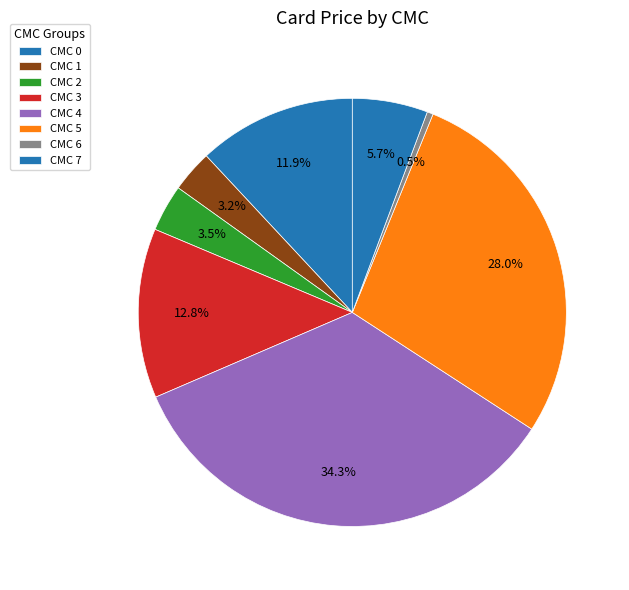

How many slices are in this pie chart?

8